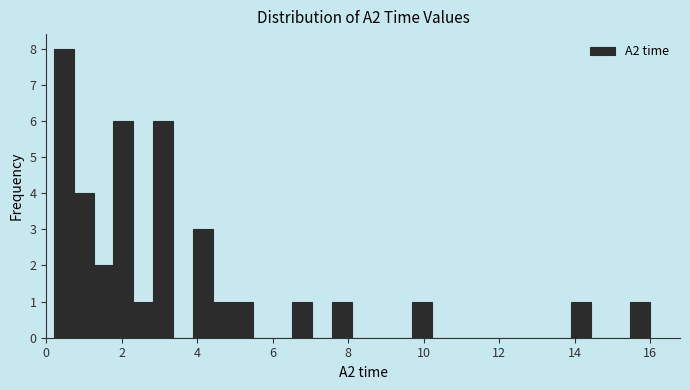

Read against the x-axis, roughly where is the centre of the tallest bar?

0.4